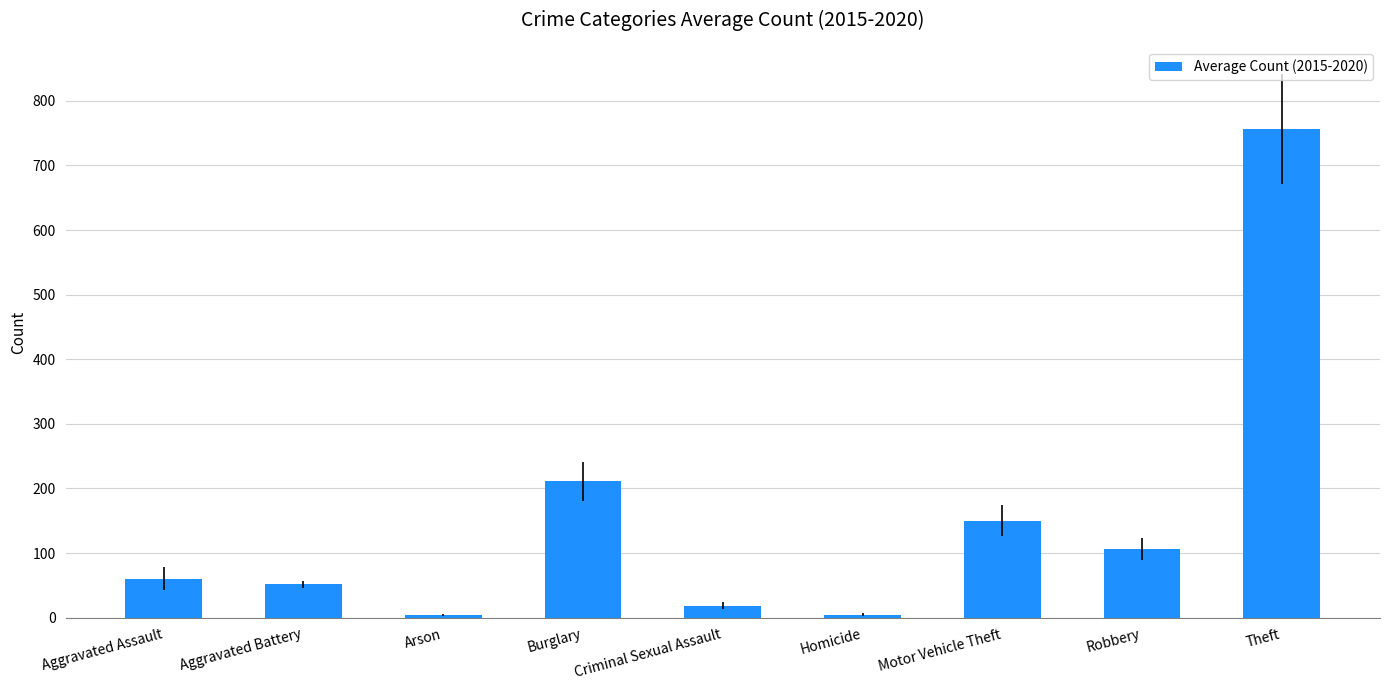

What position from the left is Criminal Sexual Assault?

5